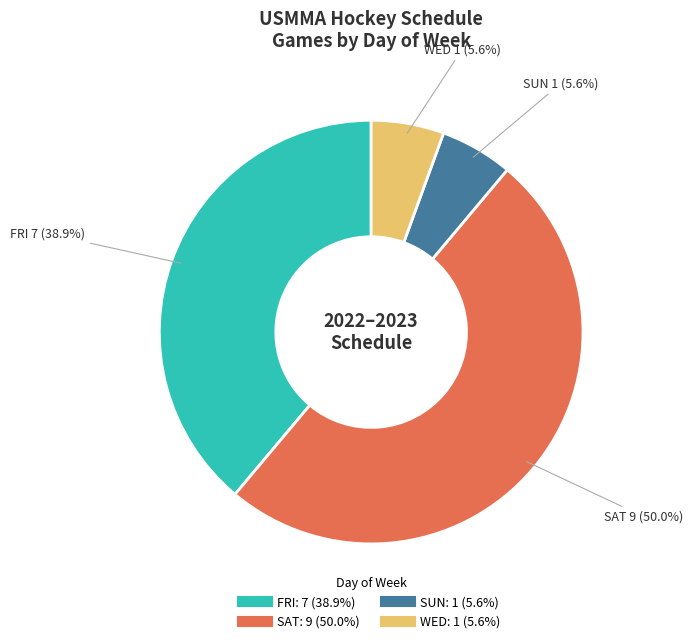

True or false: SUN accounts for 13% of the total.

False